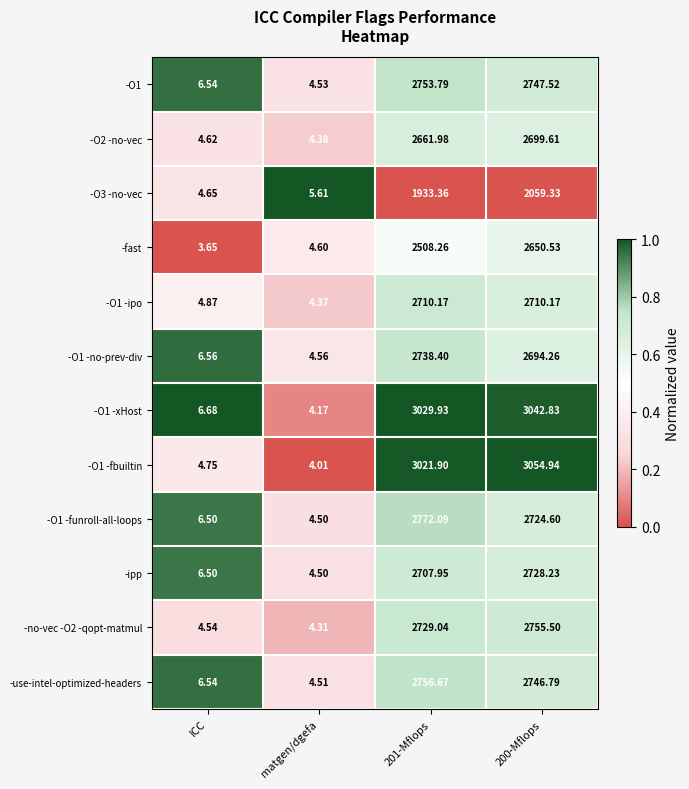

Rank the series by their maximum value, from highest to lowest.

-O1 -fbuiltin, -O1 -xHost, -O1 -funroll-all-loops, -use-intel-optimized-headers, -no-vec -O2 -qopt-matmul, -O1, -O1 -no-prev-div, -ipp, -O1 -ipo, -O2 -no-vec, -fast, -O3 -no-vec